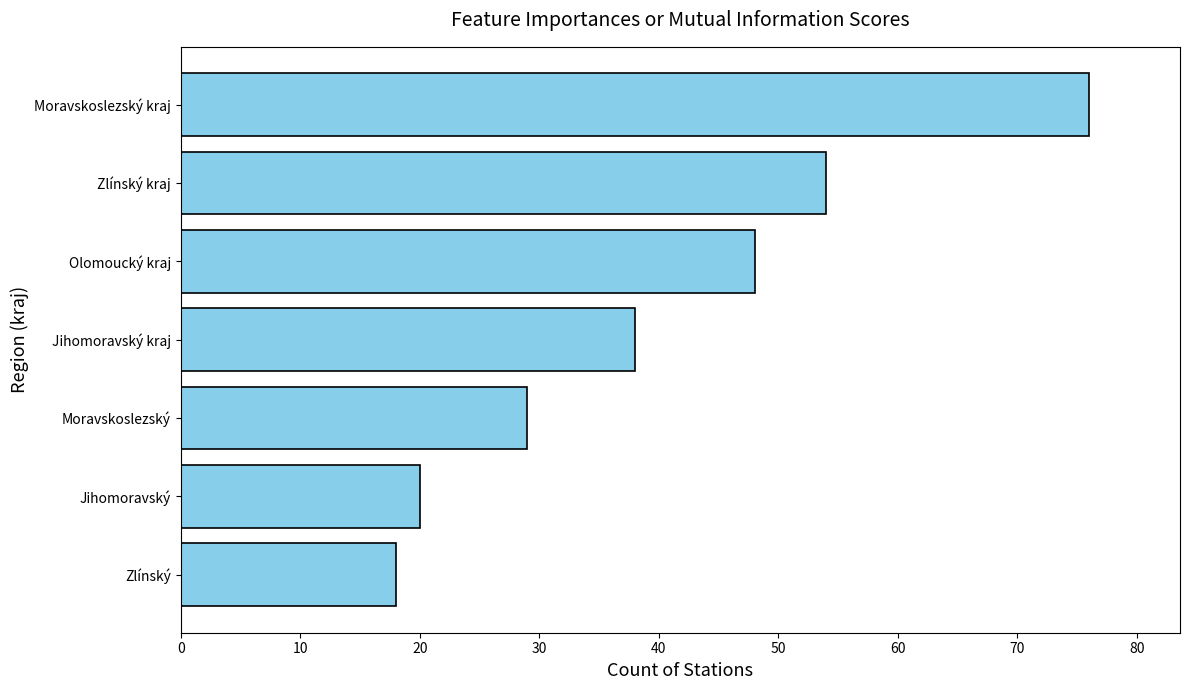

What is the change in value from Zlínský to Zlínský kraj?

+36